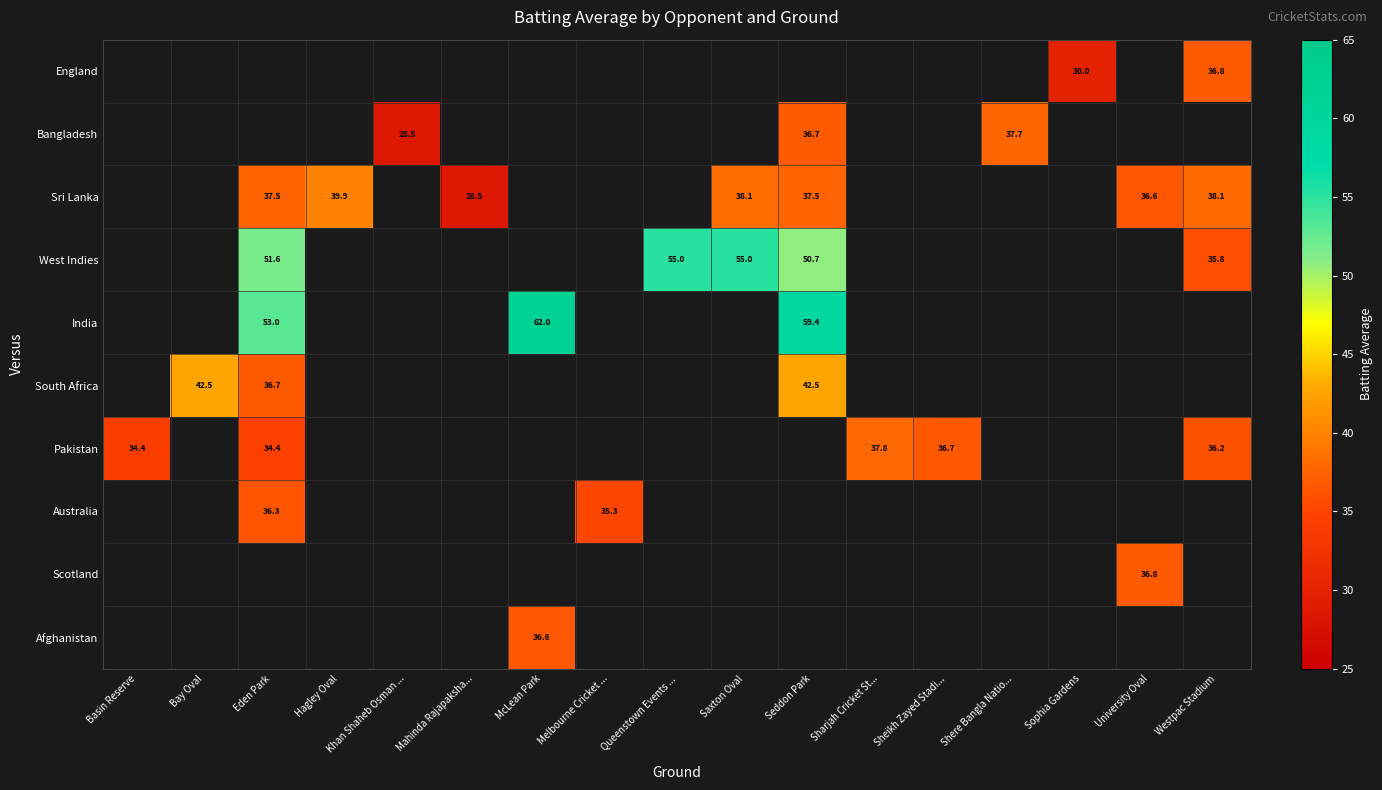

True or false: West Indies has a value of 55.0 at Saxton Oval.

True